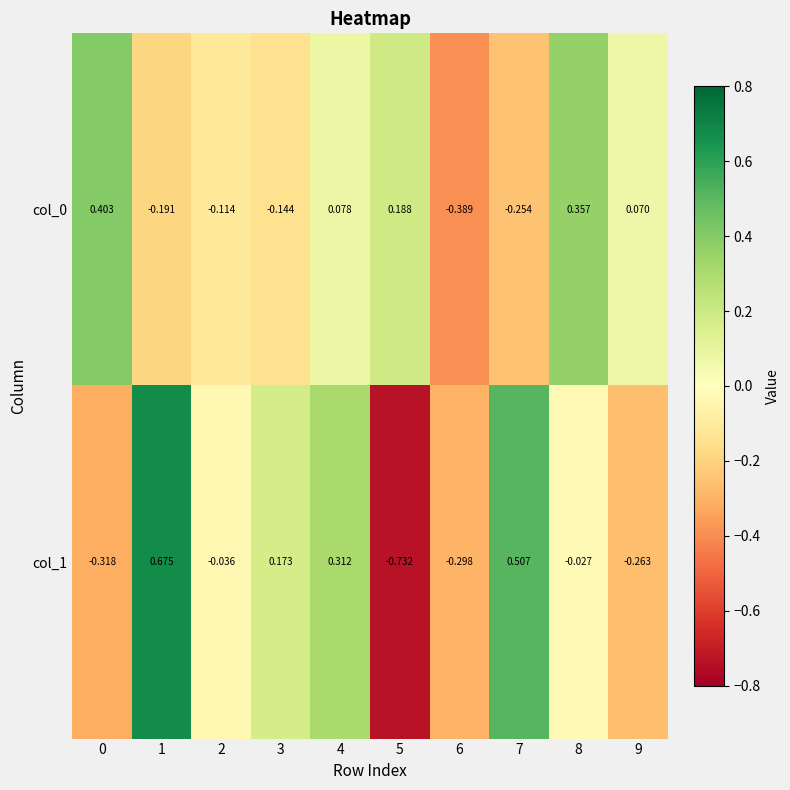

How many categories are shown in the chart?

10